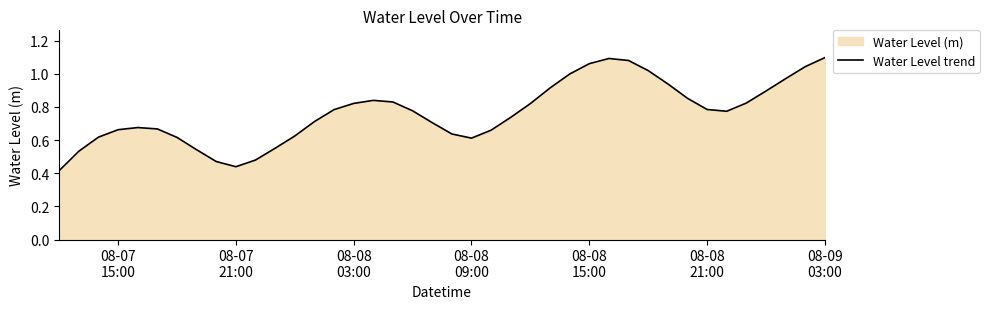

True or false: the data has more than 1 interior local peaks.

True